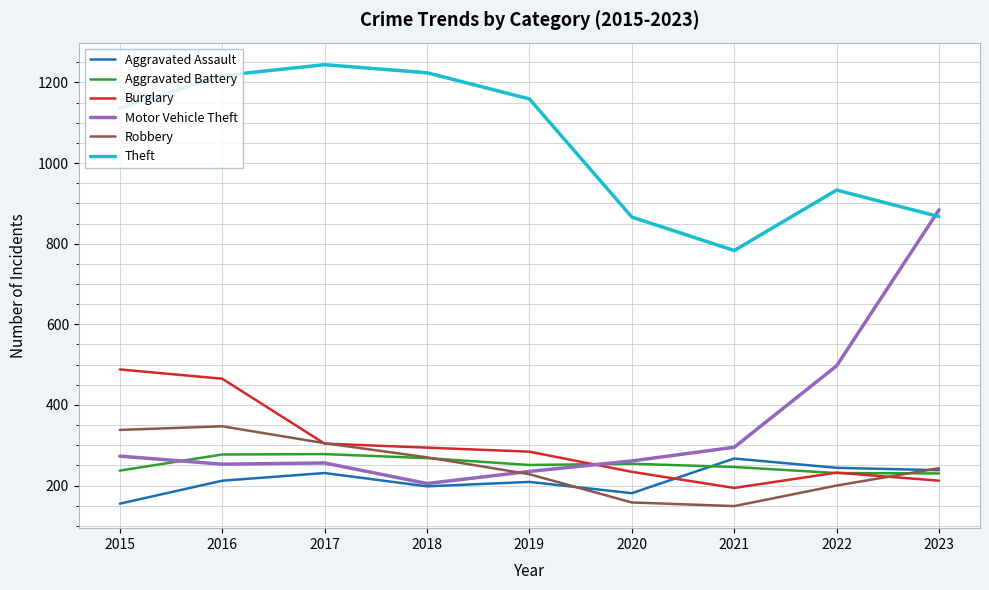

Between 2015 and 2020, which series saw the biggest shift?

Theft